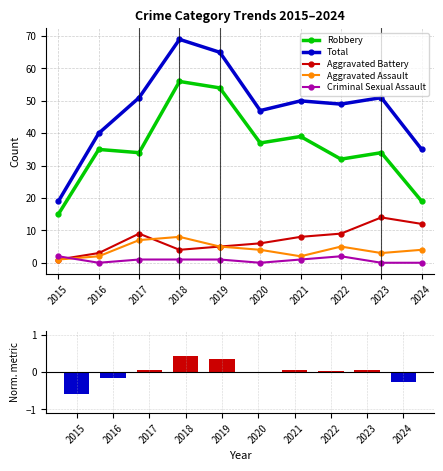

True or false: Total and Aggravated Battery intersect in this chart.

False